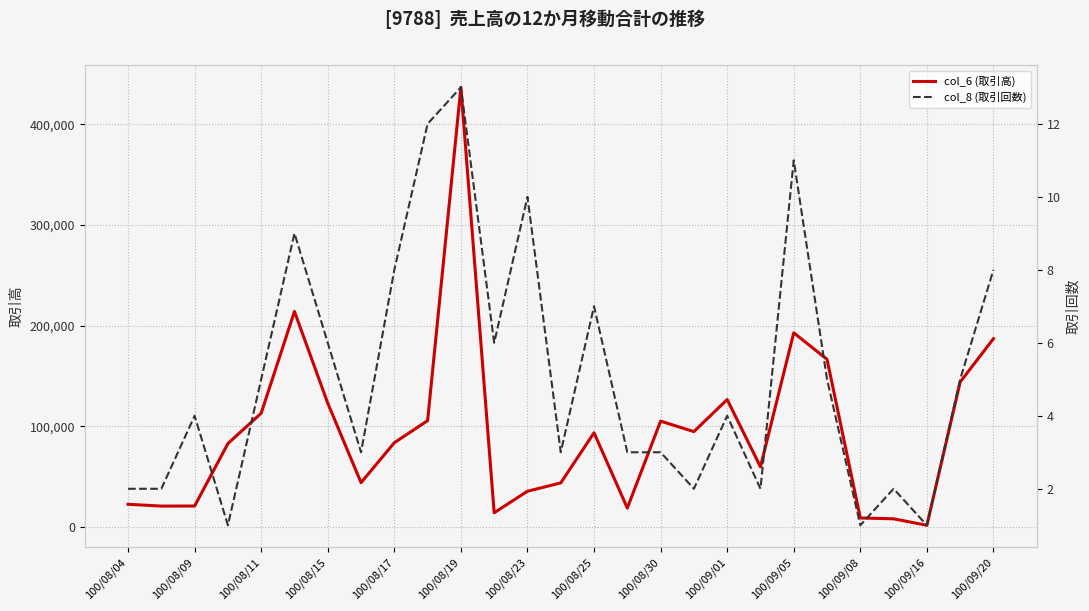

The value of col_6 (取引高) at 100/09/20 is 289640. True or false?

False